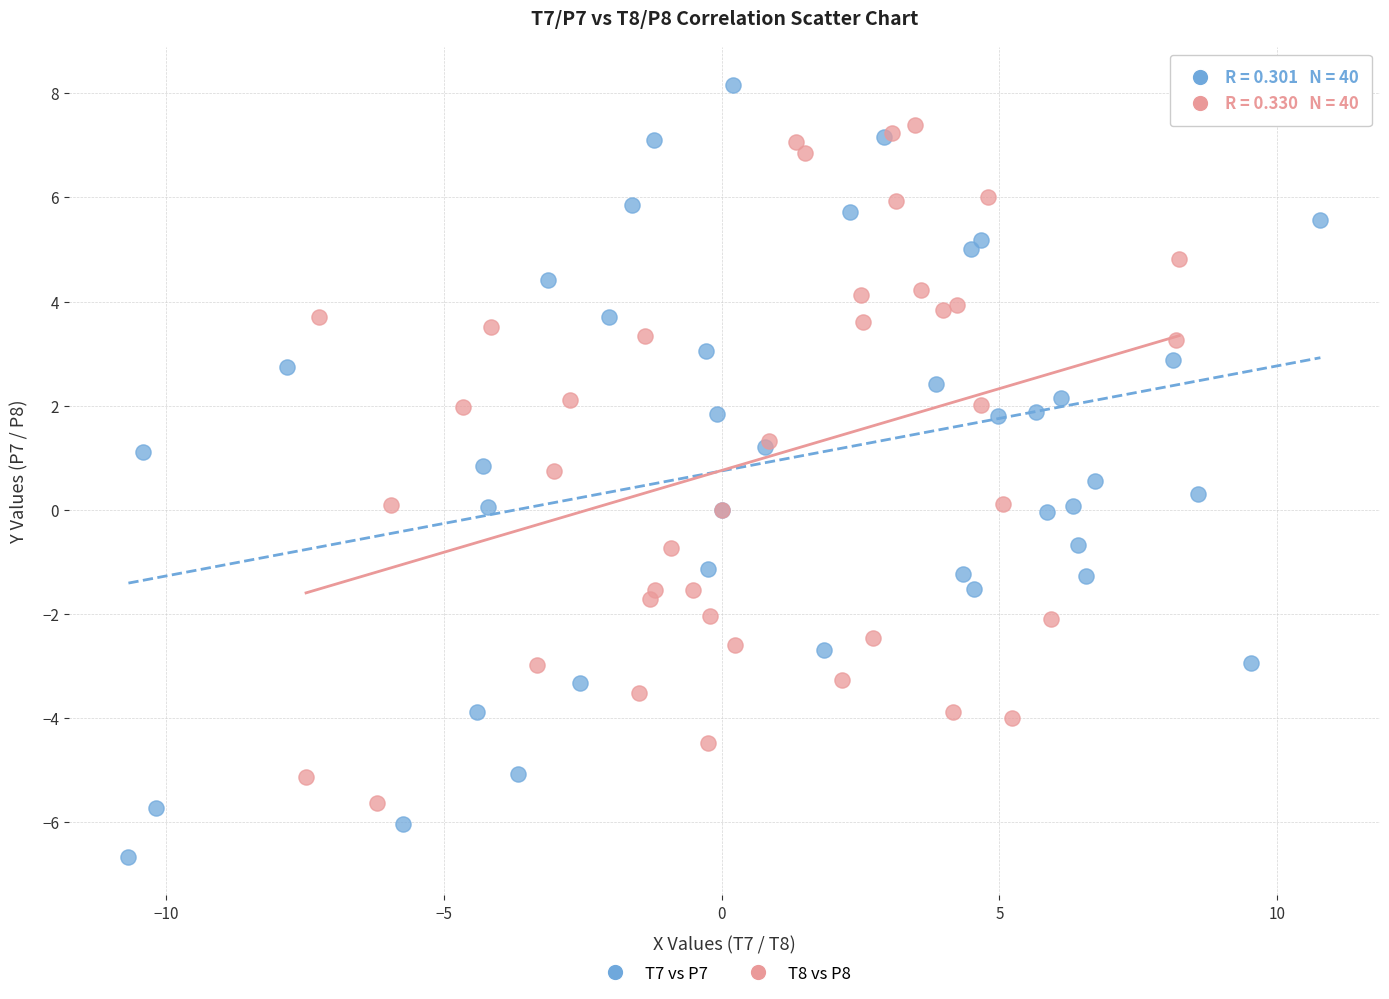

Which series has the largest Y range (max minus min)?

T7 vs P7